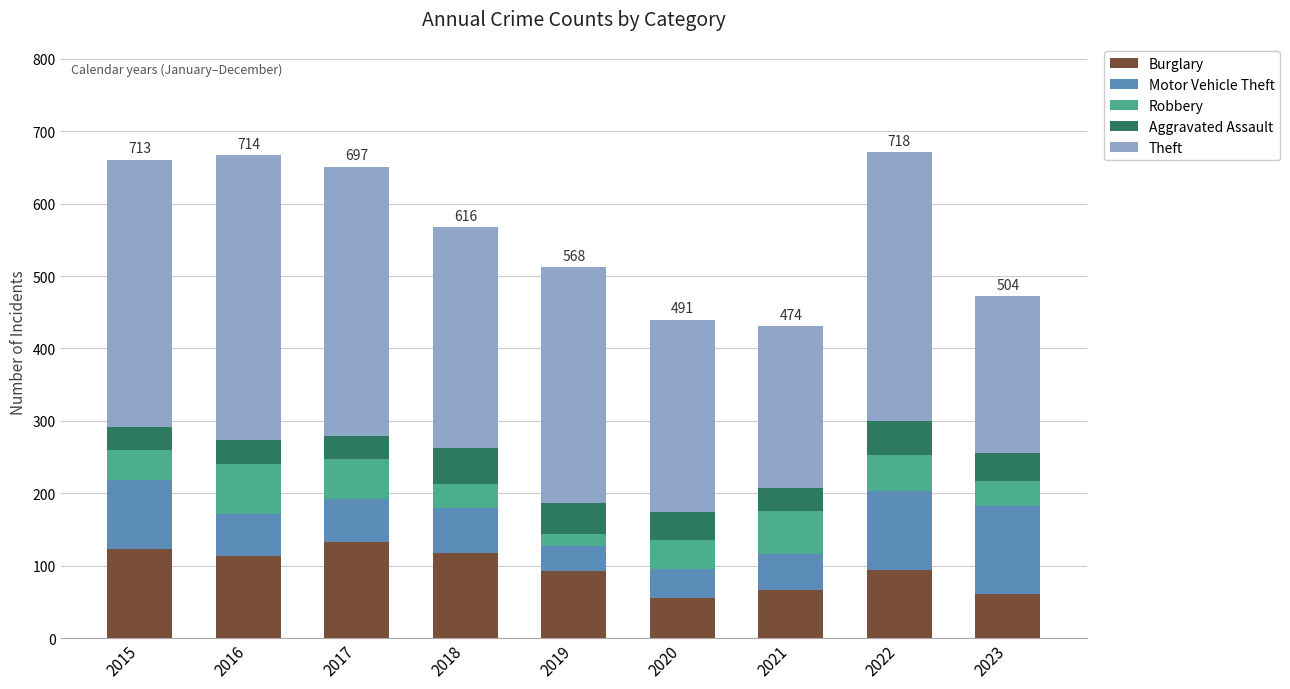

What is the difference between the Burglary values at 2022 and 2016?

19